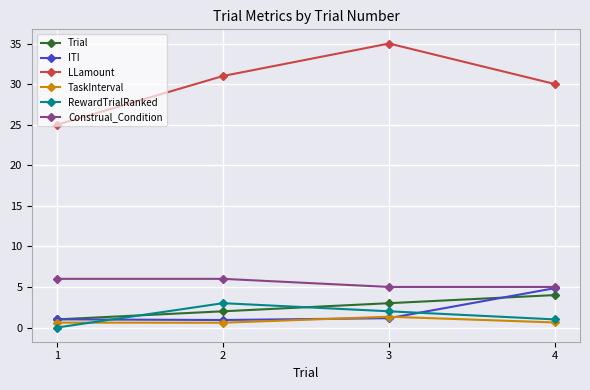

What is the value of the Construal_Condition point at the 1st from the left?

6.0